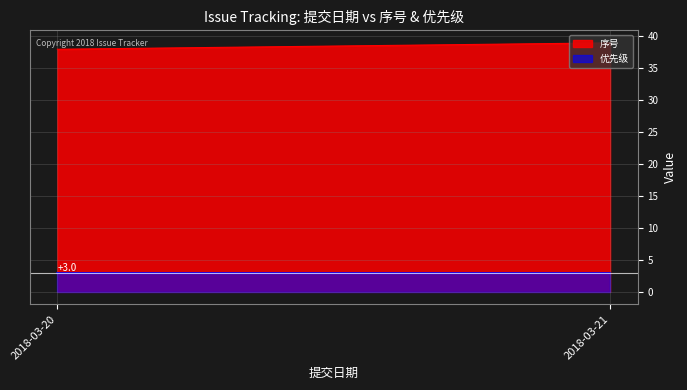

What is the average value of the 优先级 series?

3.0